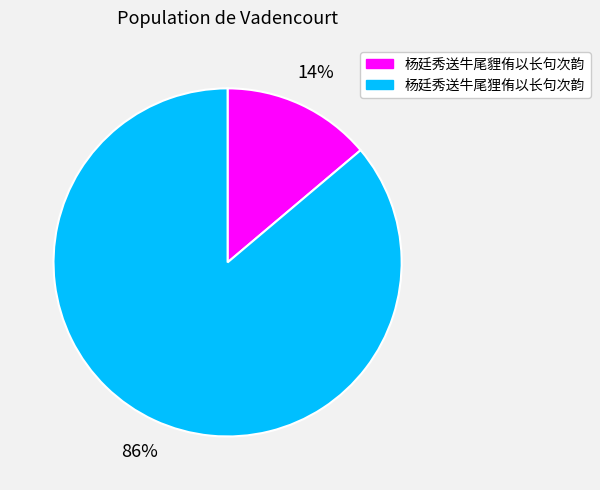

How many slices are in this pie chart?

2